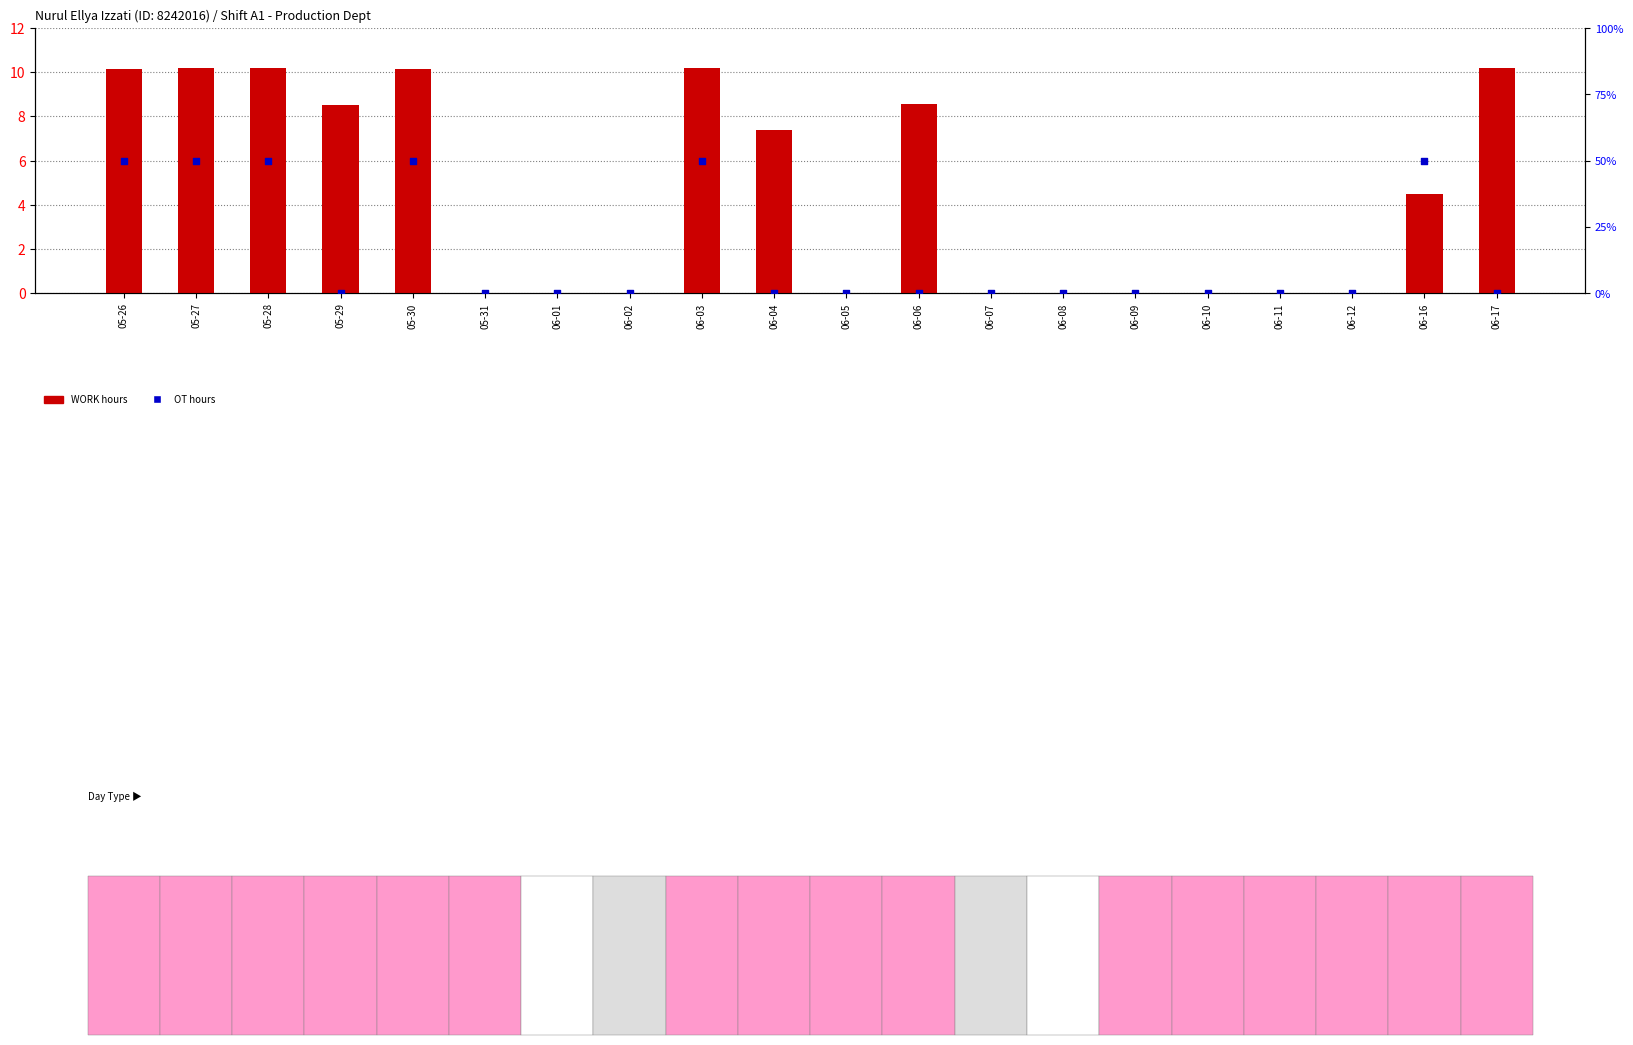

At which category is the sum across all series the highest?

05-27